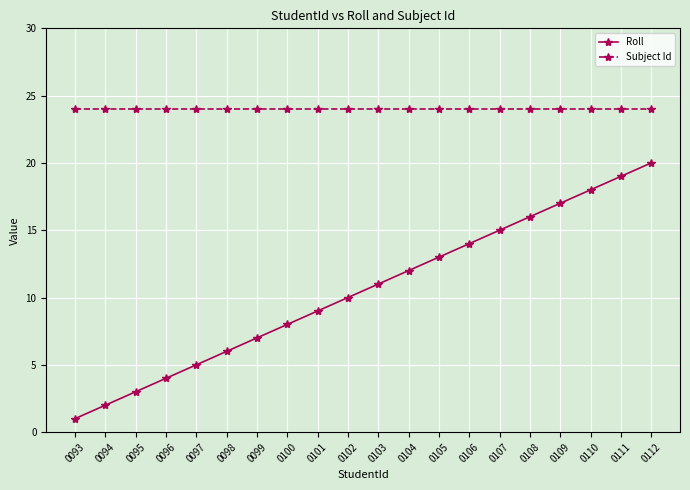

How many lines are shown in the chart?

2